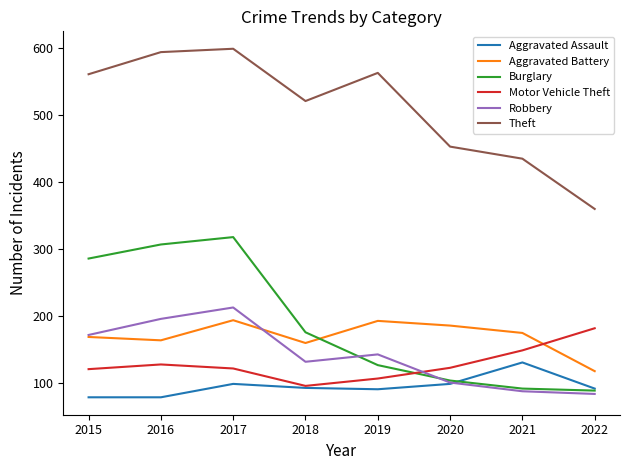

Between which two adjacent categories do Burglary and Motor Vehicle Theft first intersect?

2019 and 2020